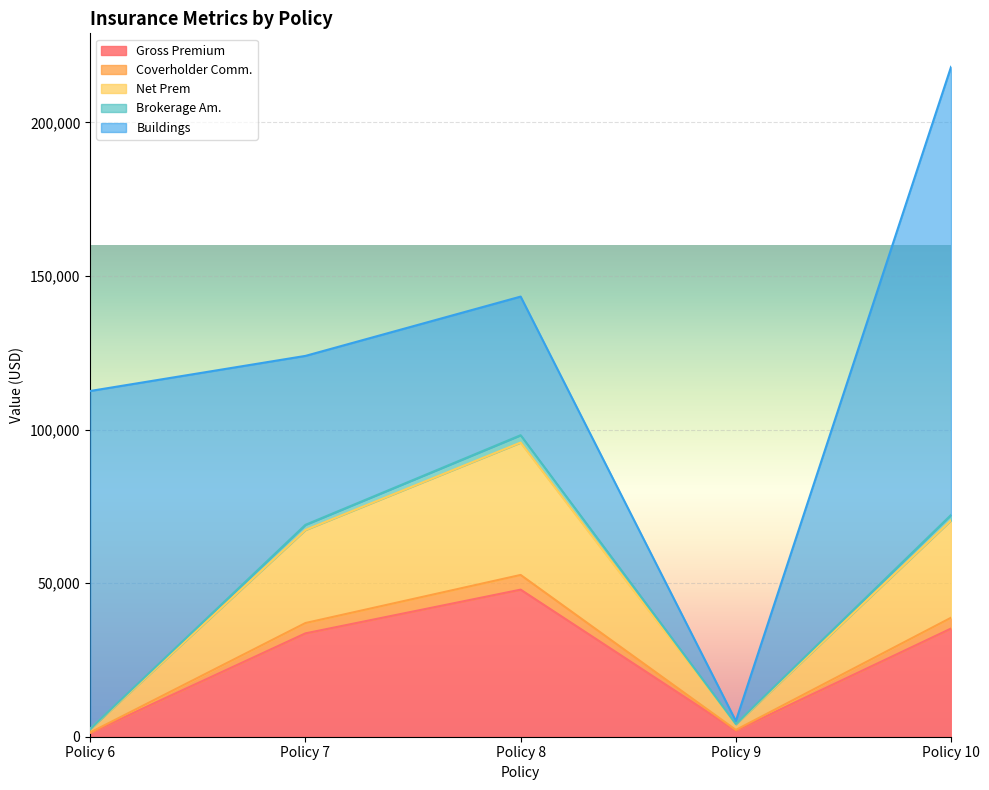

True or false: Gross Premium and Brokerage Am. cross at least once.

False